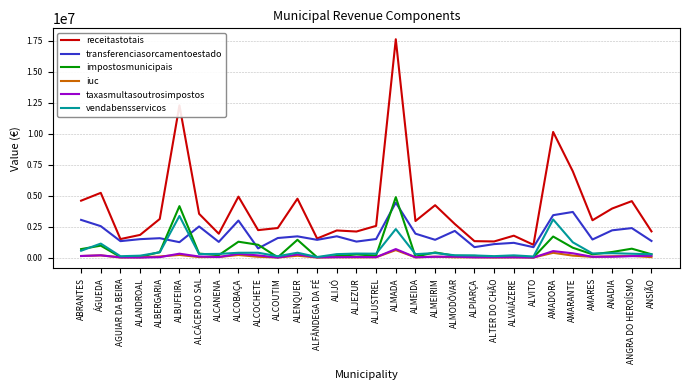

Which label corresponds to the largest value in the chart?

ALMADA